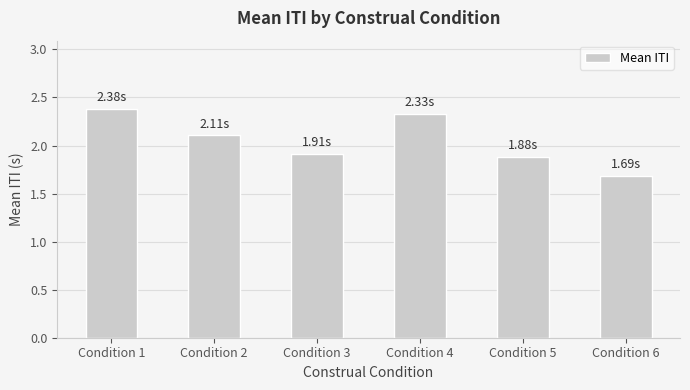

The chart shows a value of 1.9 at Condition 3. True or false?

True